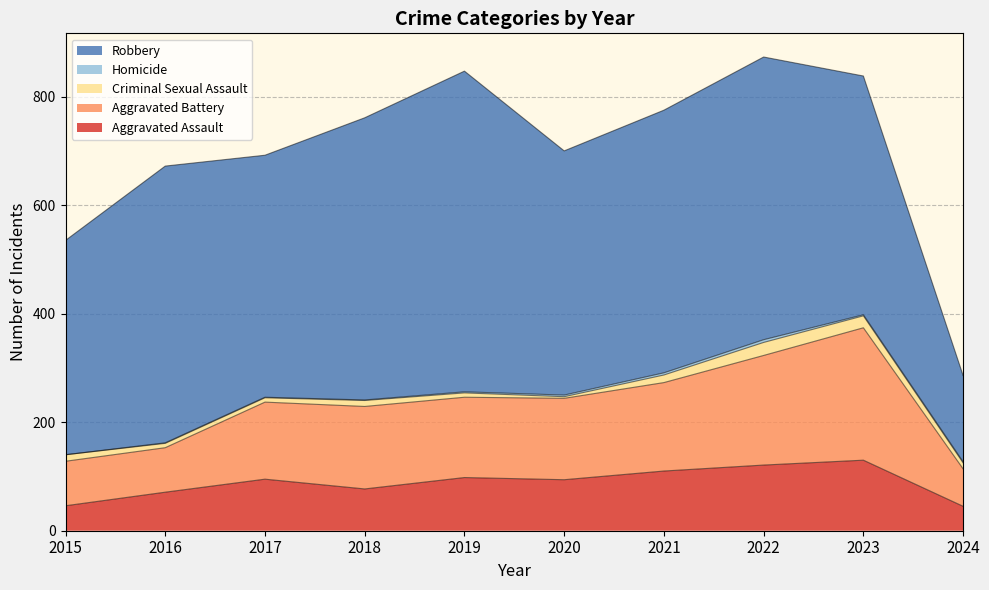

Which series has the widest spread of values?

Robbery